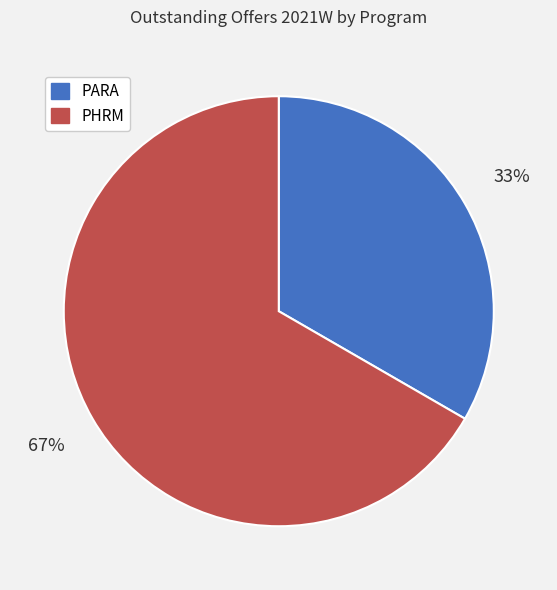

How many slices are in this pie chart?

2